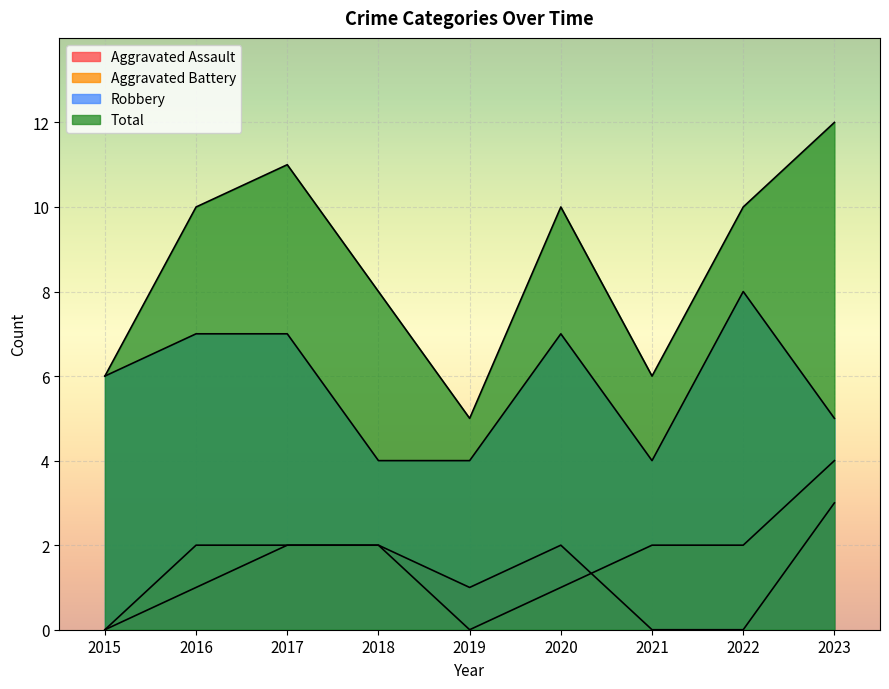

What is the difference between the Total values at 2018 and 2023?

4